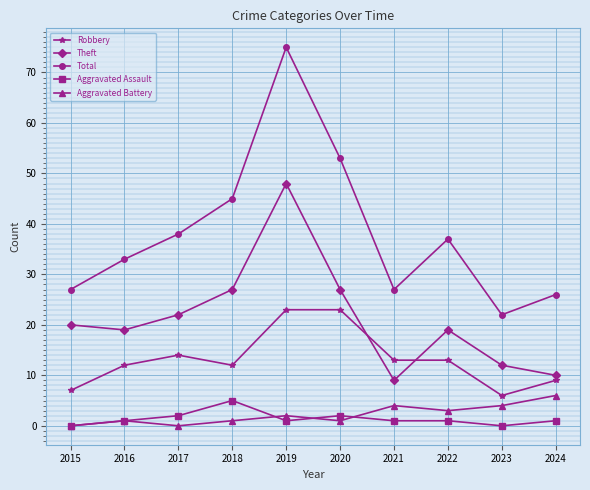

Does the chart display data point markers on the line(s)?

Yes